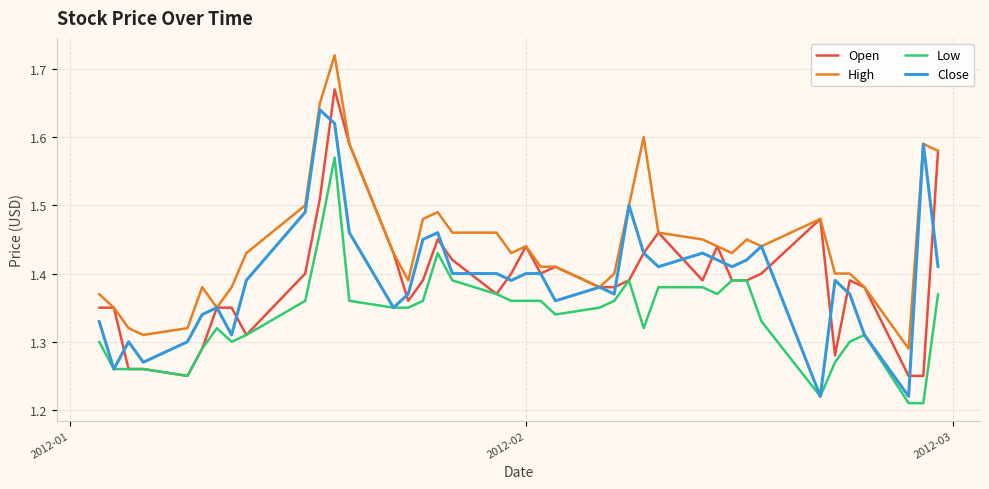

True or false: Low and High intersect in this chart.

False